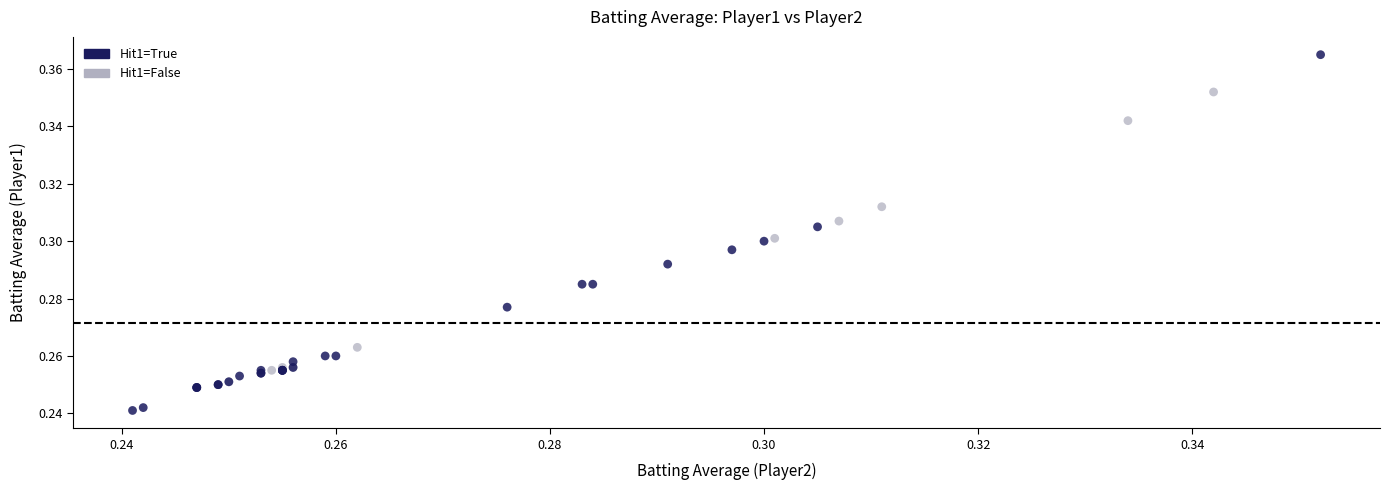

Which series contains the highest Y value?

Hit1=True